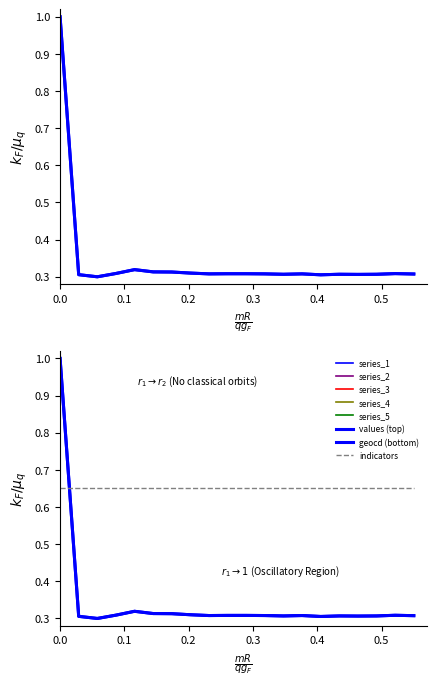

What is the sum of all geocd values?

6.9